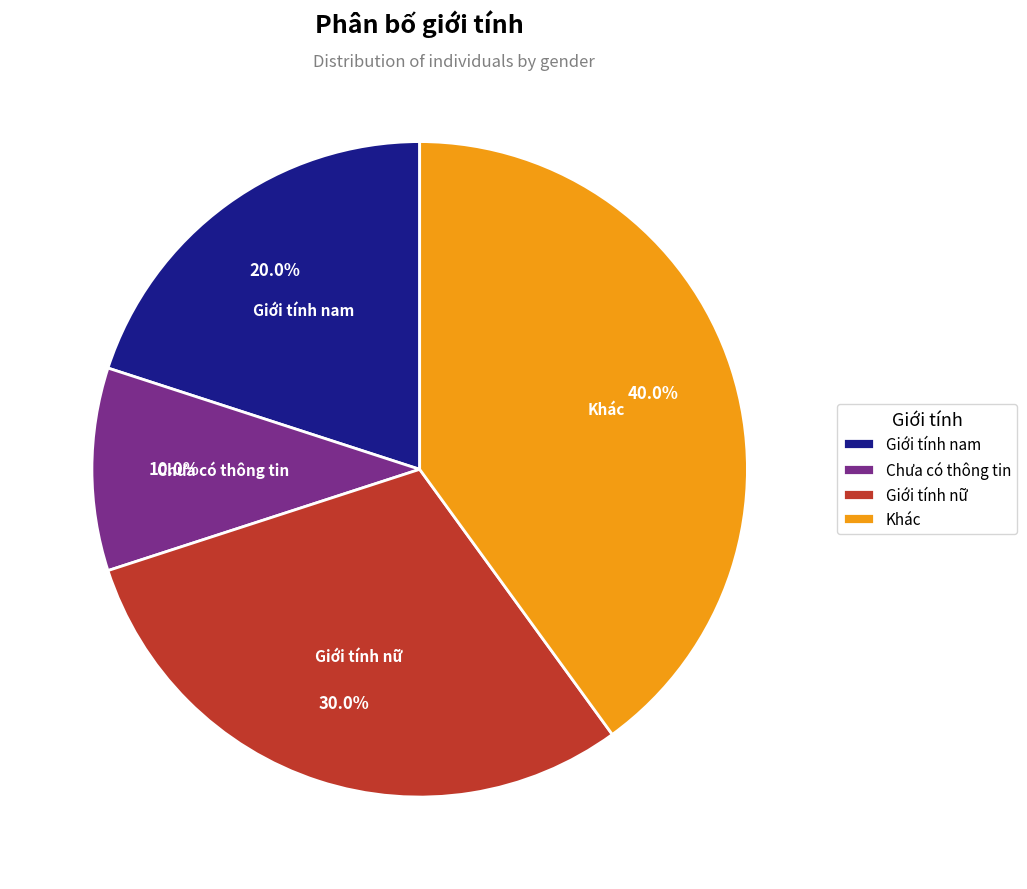

Which category has the smallest portion of the pie?

Chưa có thông tin